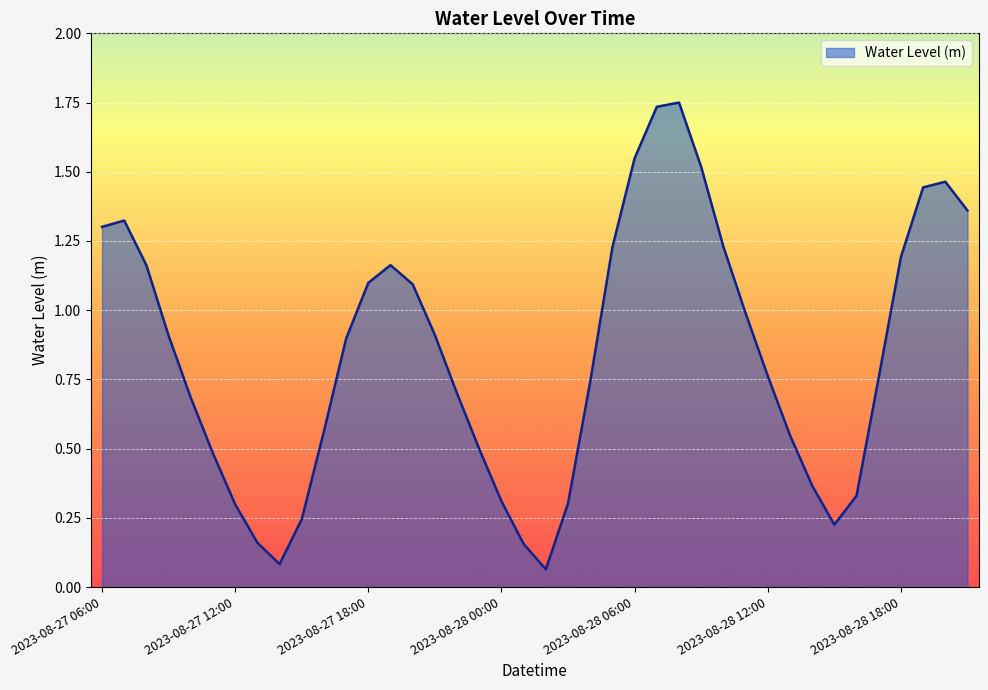

How many lines are shown in the chart?

1